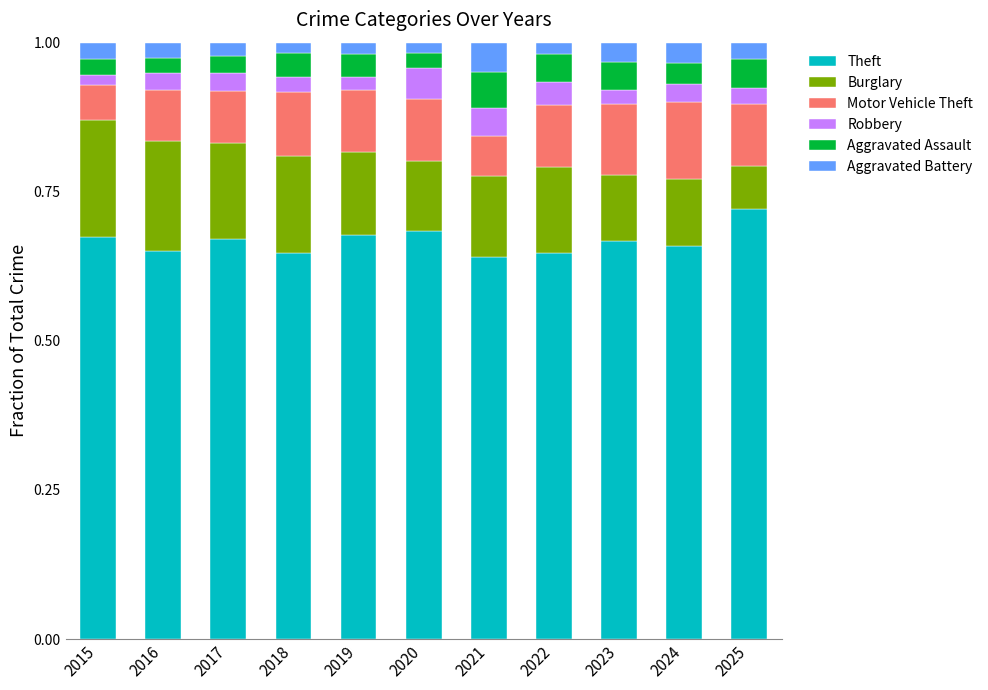

At which label does Theft reach its peak?

2025